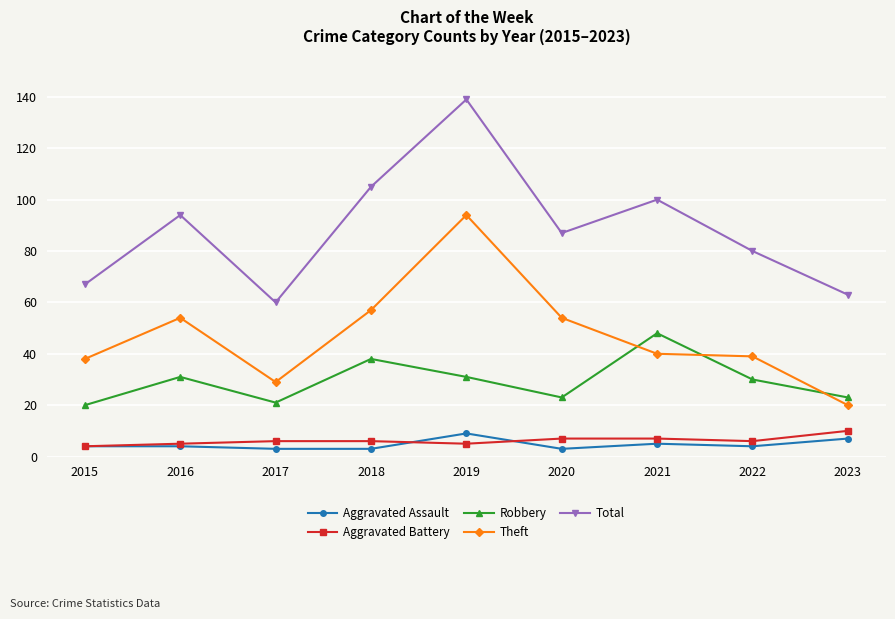

What is the total value across all series at 2023?

123